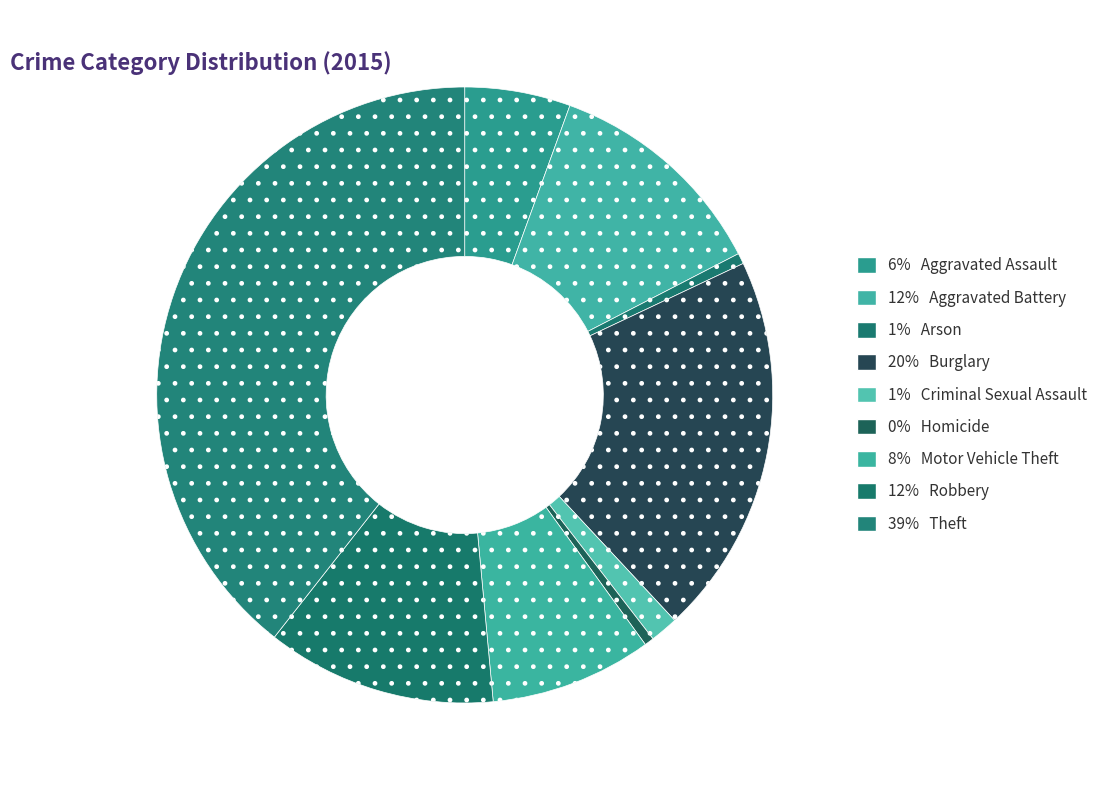

What is the smallest slice in the pie chart?

Homicide